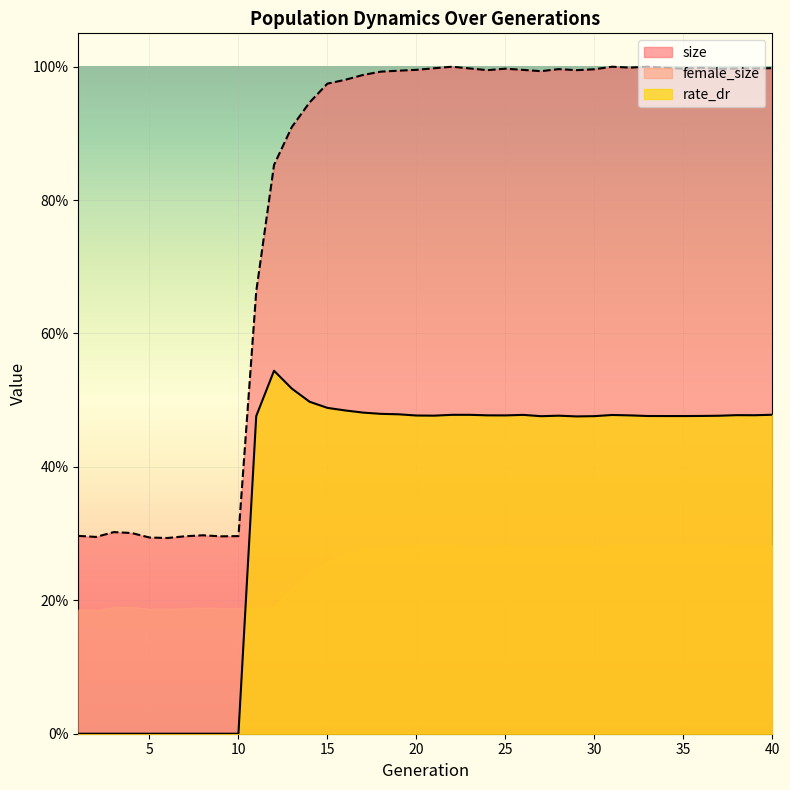

Which series has the widest spread of values?

size